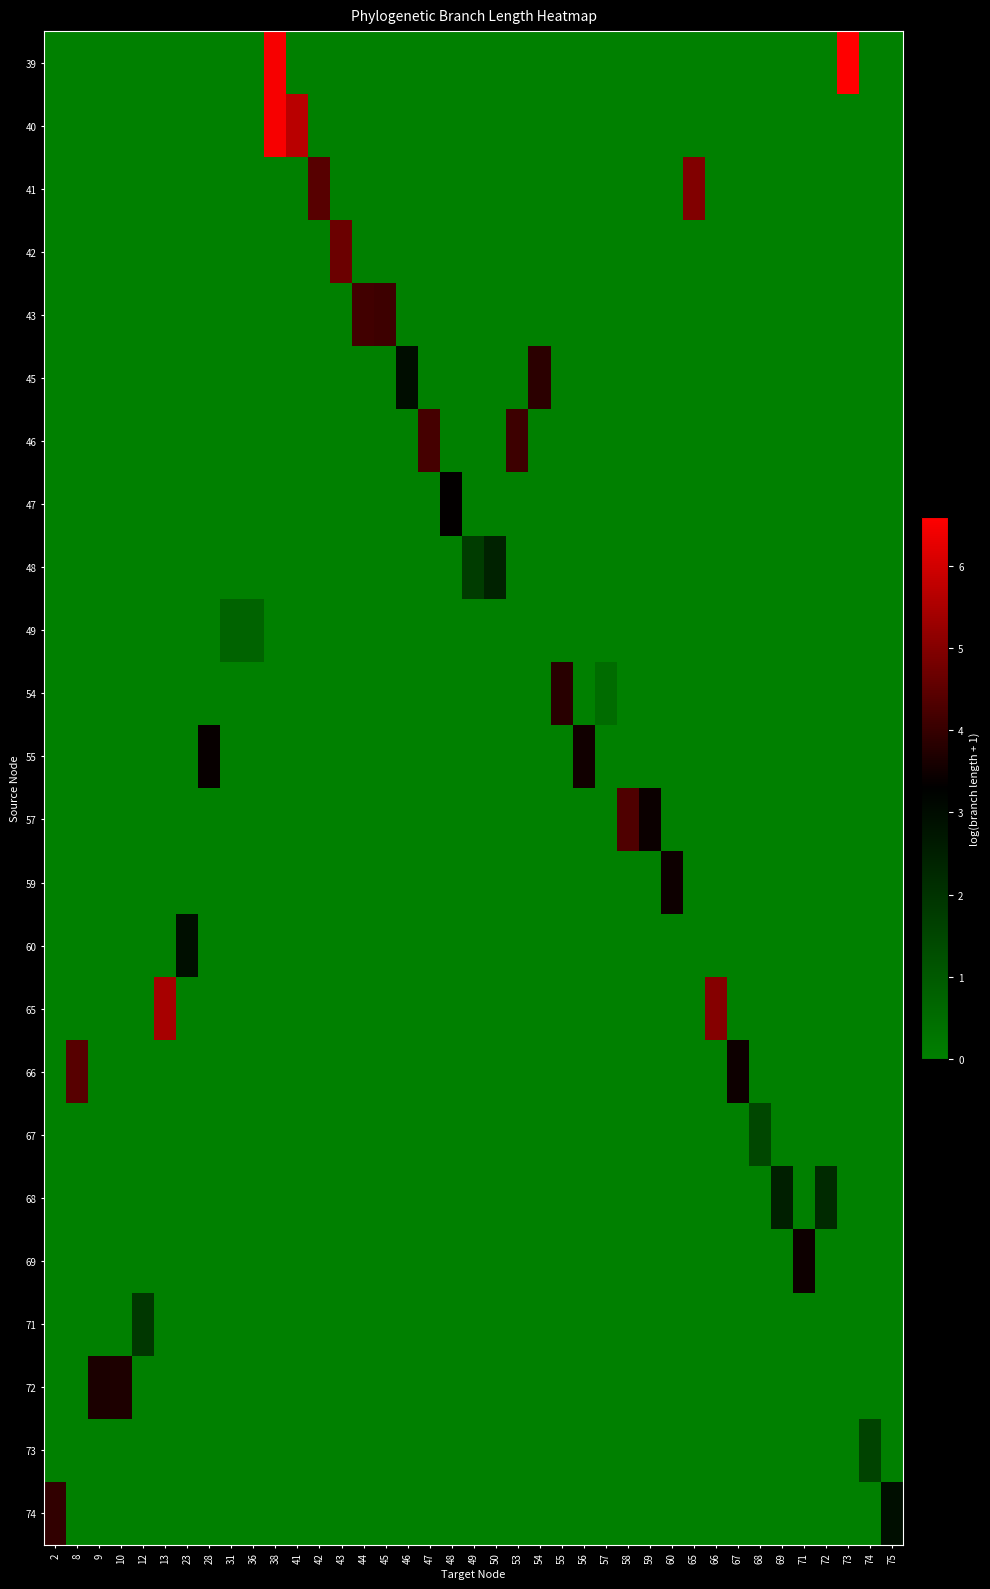

List the series in order of their peak value, lowest first.

49, 67, 73, 71, 48, 68, 60, 47, 59, 69, 55, 72, 54, 45, 74, 43, 46, 57, 66, 42, 41, 65, 40, 39